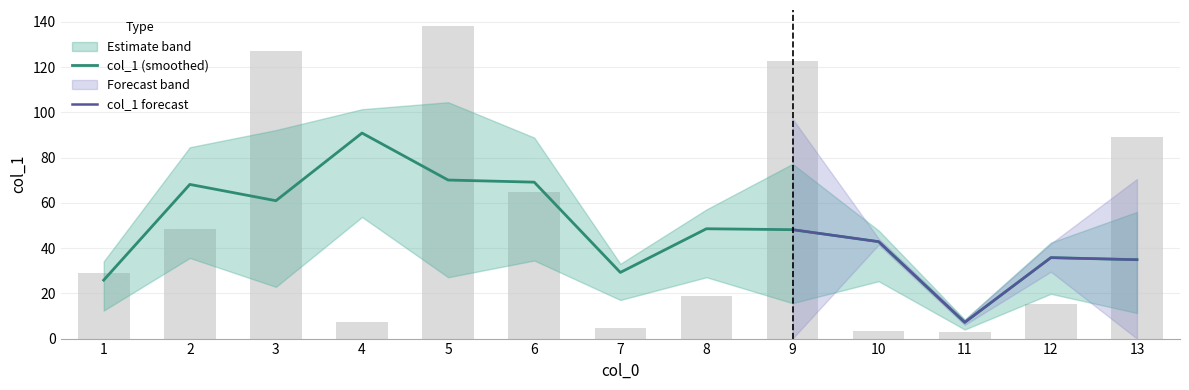

Is it true that col_1 (smoothed) equals 43.3 at 5?

False